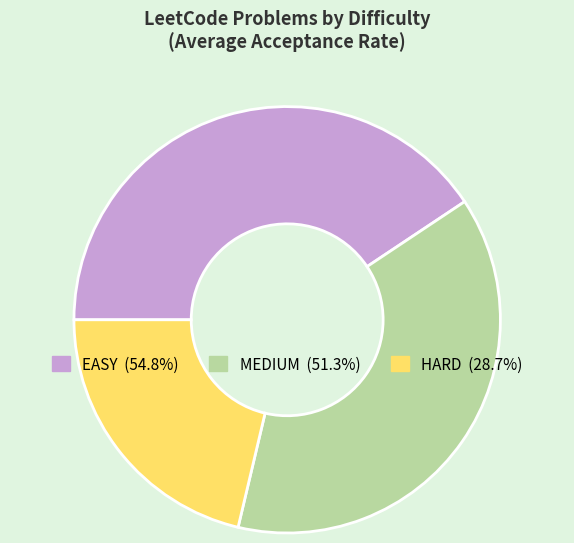

The MEDIUM slice represents 32% of the pie. True or false?

False